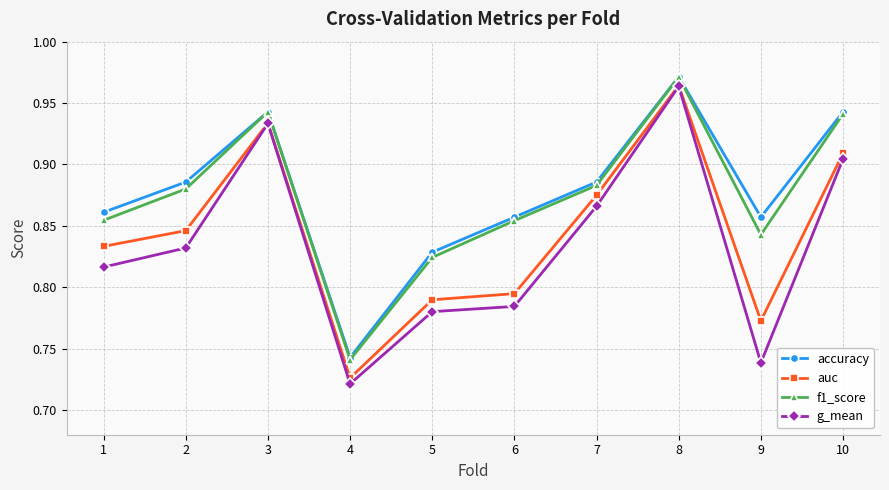

Where is the first local minimum for auc?

4